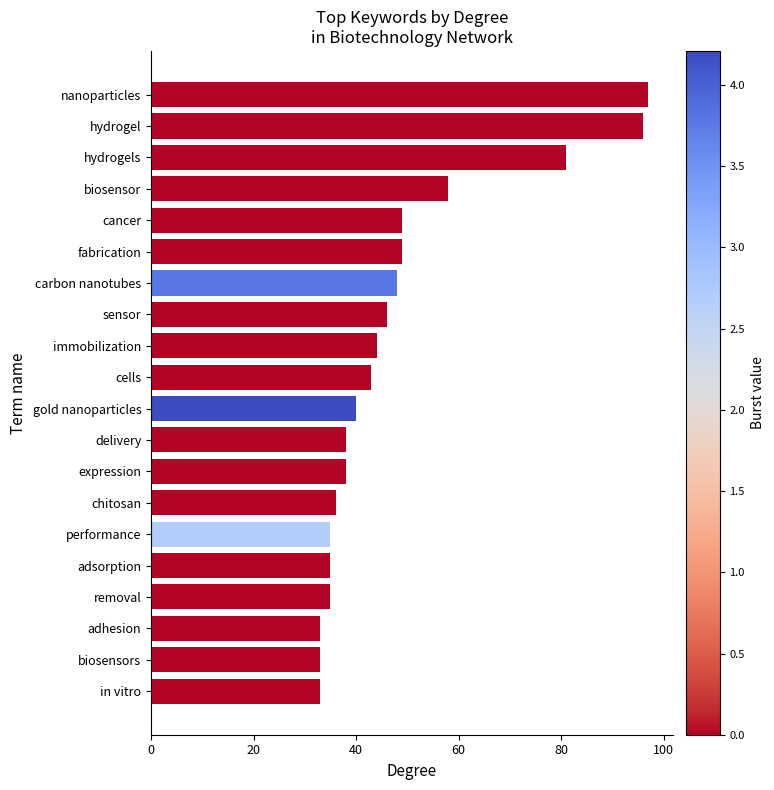

True or false: the data shows 36 at chitosan.

True